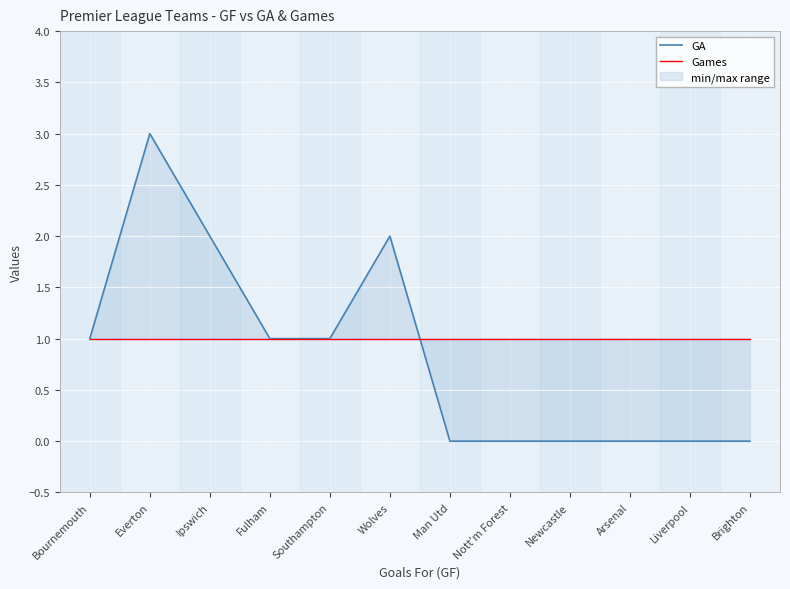

Which category has the highest value in the Games series?

Bournemouth